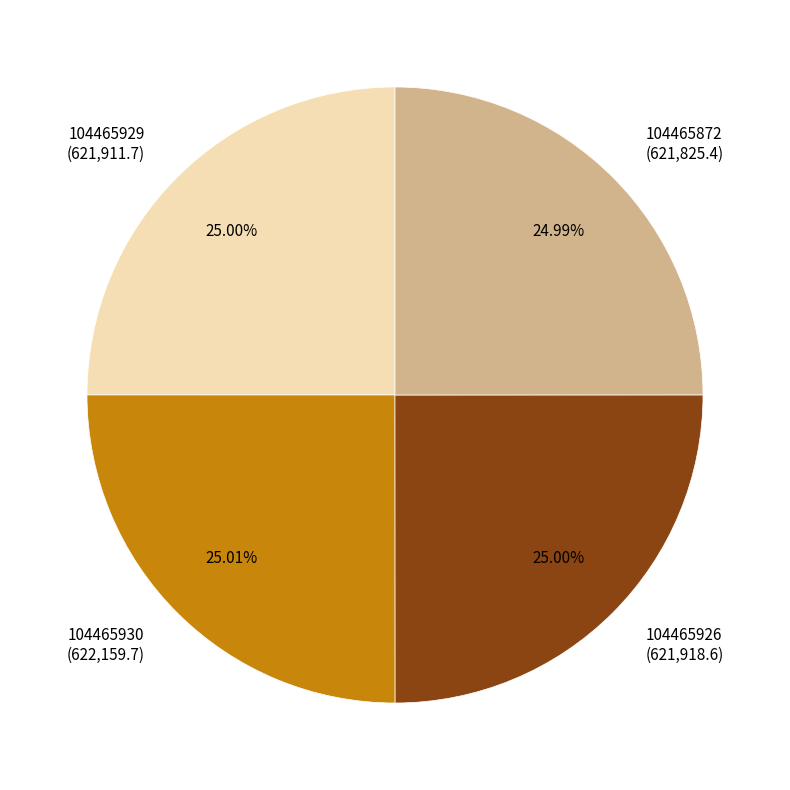

Approximately how many times larger is the value at 104465930 (622,159.7) compared to 104465872 (621,825.4)?

1.0